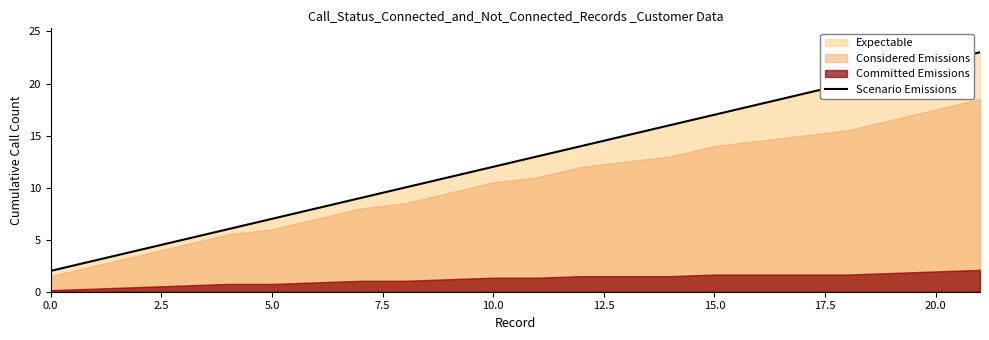

Between 14 and 12, which is larger?

14